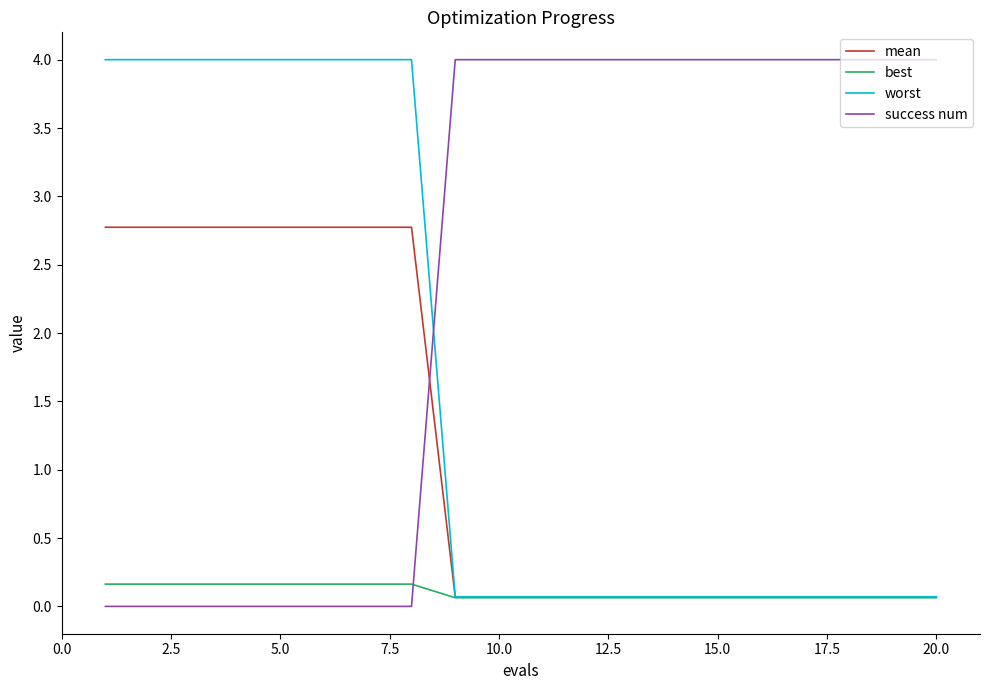

Which series has the largest total across all categories?

success num